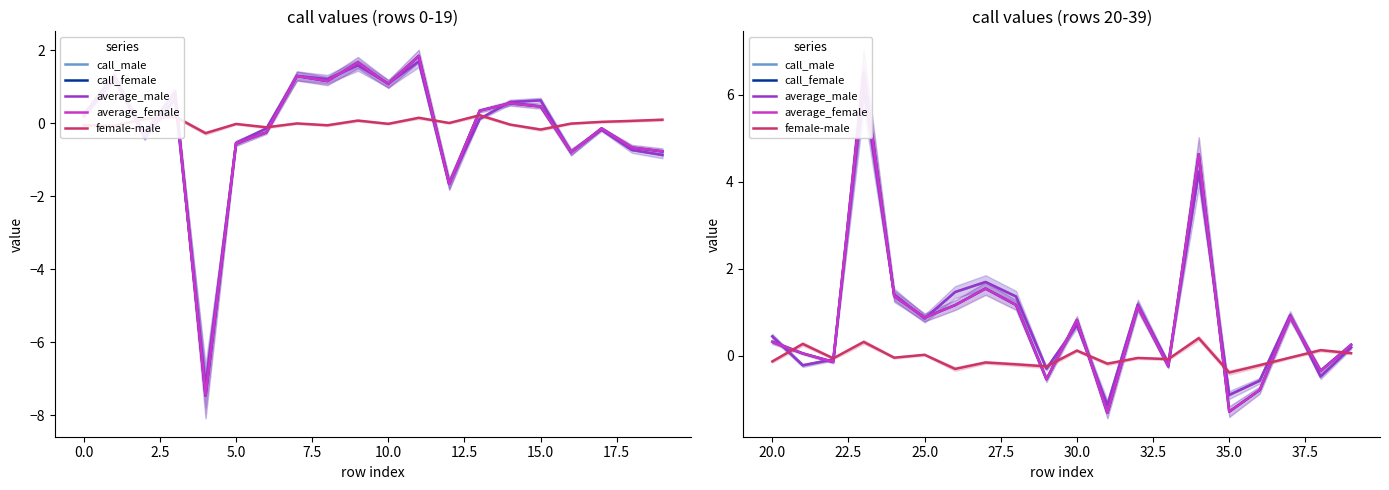

True or false: average_female and call_male cross at least once.

True